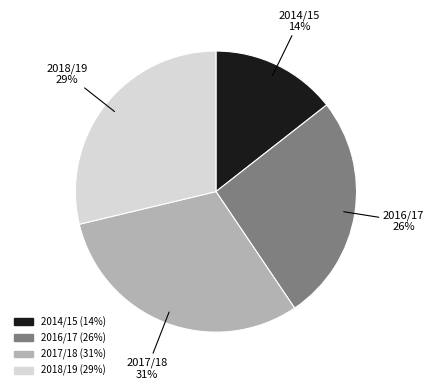

To the nearest percent, what is the average slice percentage?

25%